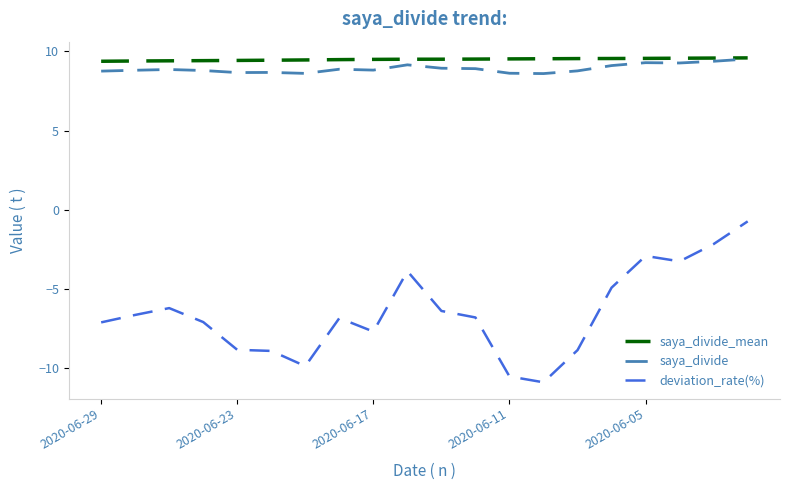

What is the maximum value shown in the chart?

9.6